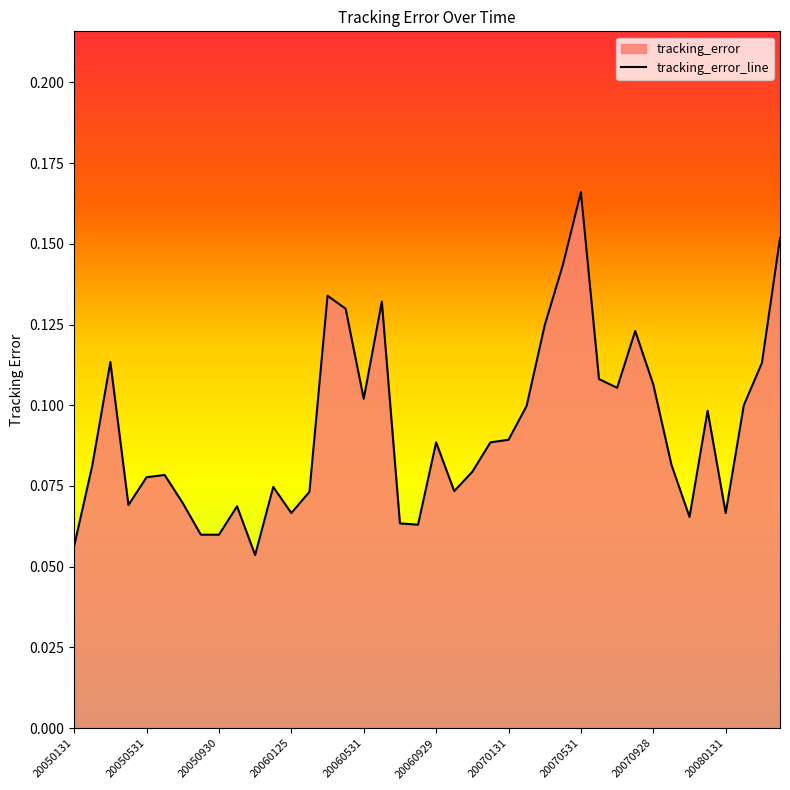

The chart shows a value of 0.1 at 20060531. True or false?

True